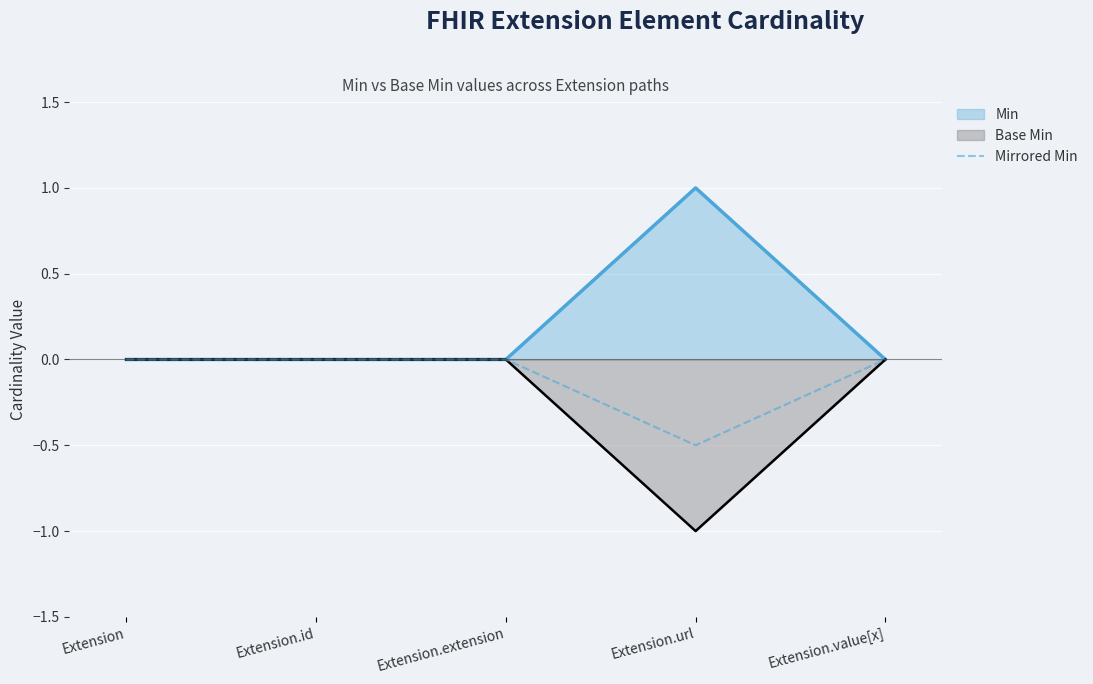

What is the spread (max minus min) of values at Extension.url?

2.0